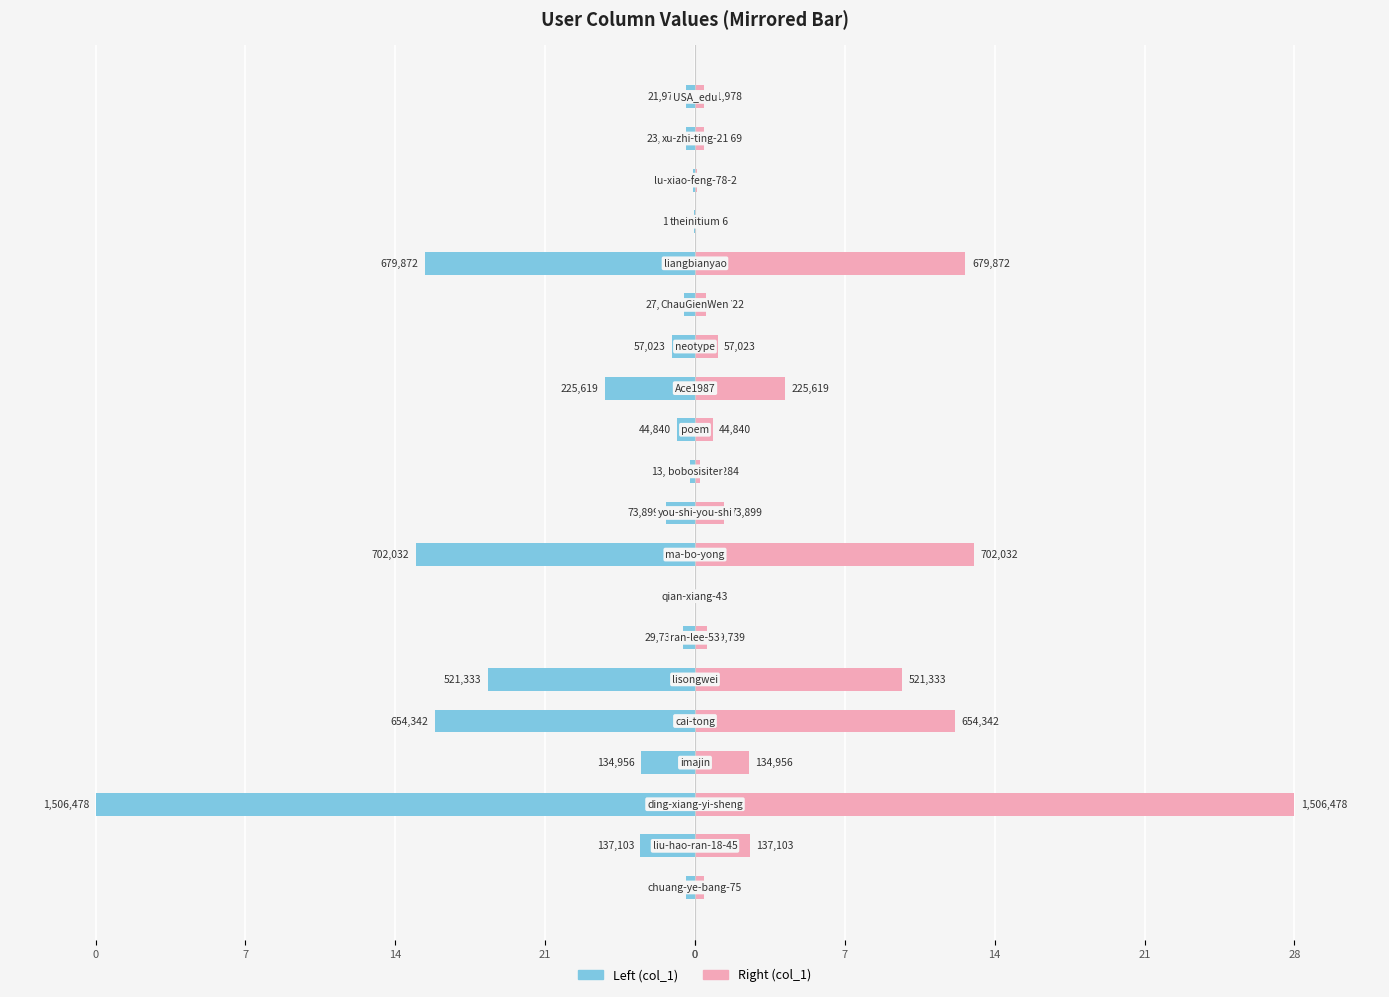

Does the chart contain stacked bars?

No